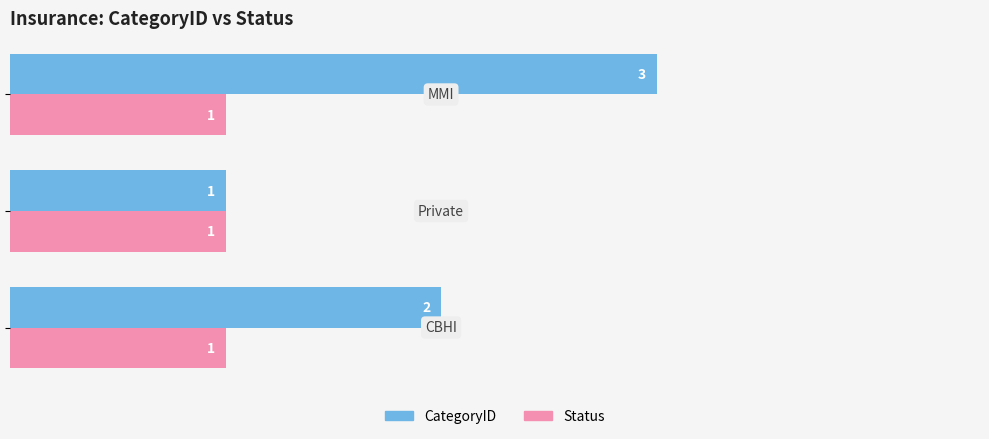

What is the minimum value for Status?

1